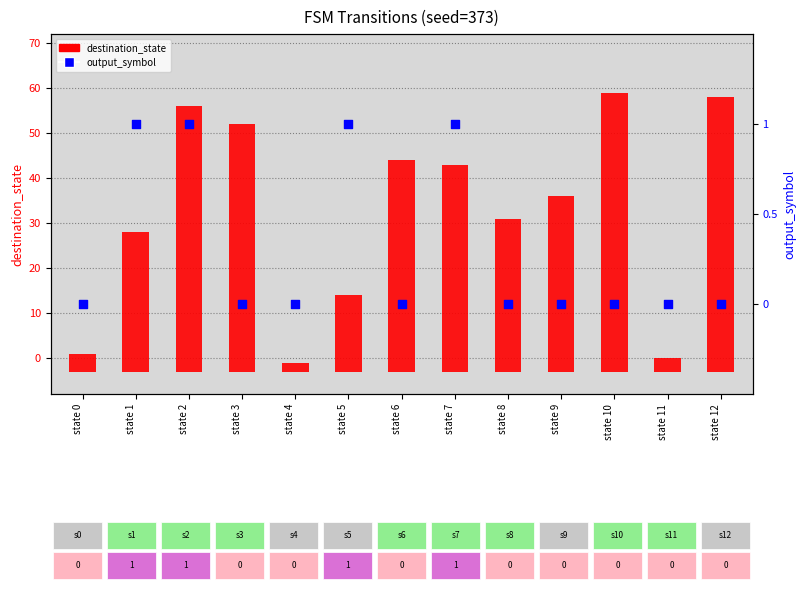

Which series reaches the maximum Y coordinate?

destination_state